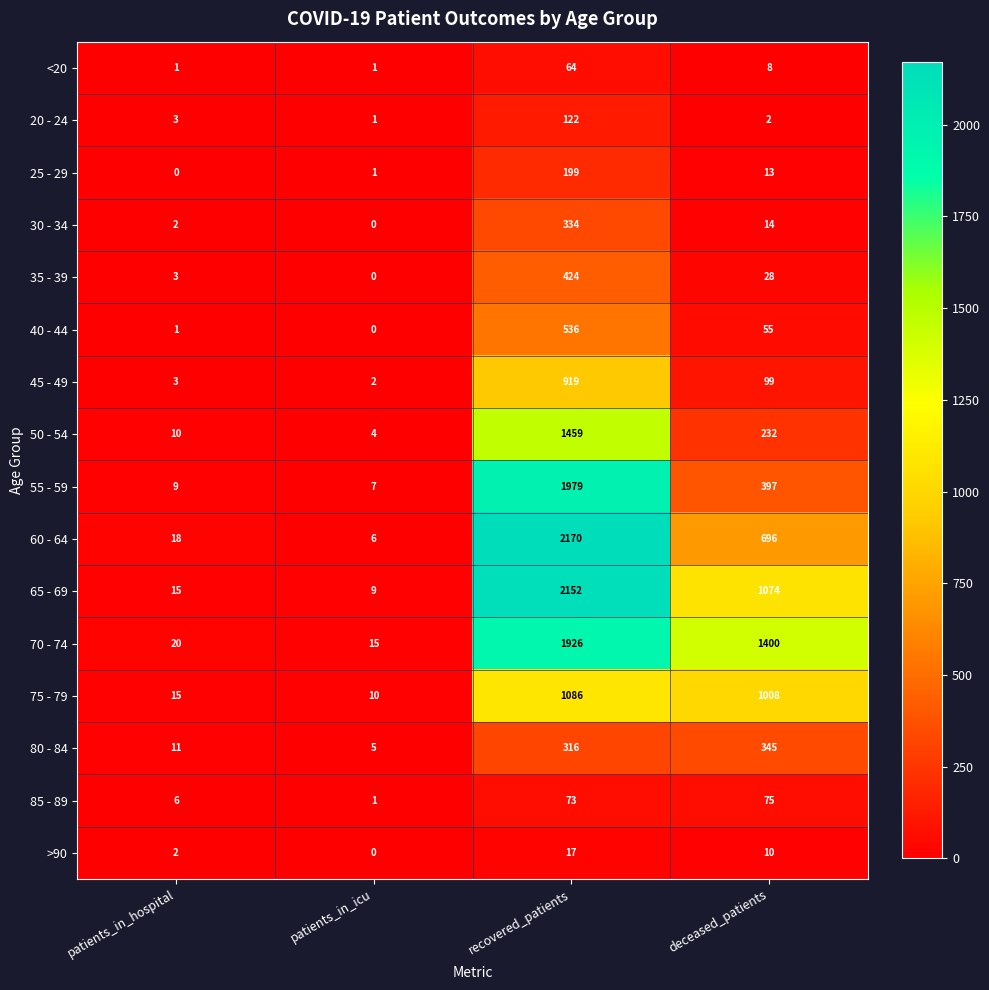

What is the difference between the second highest and second lowest values in the 75 - 79 series?

993